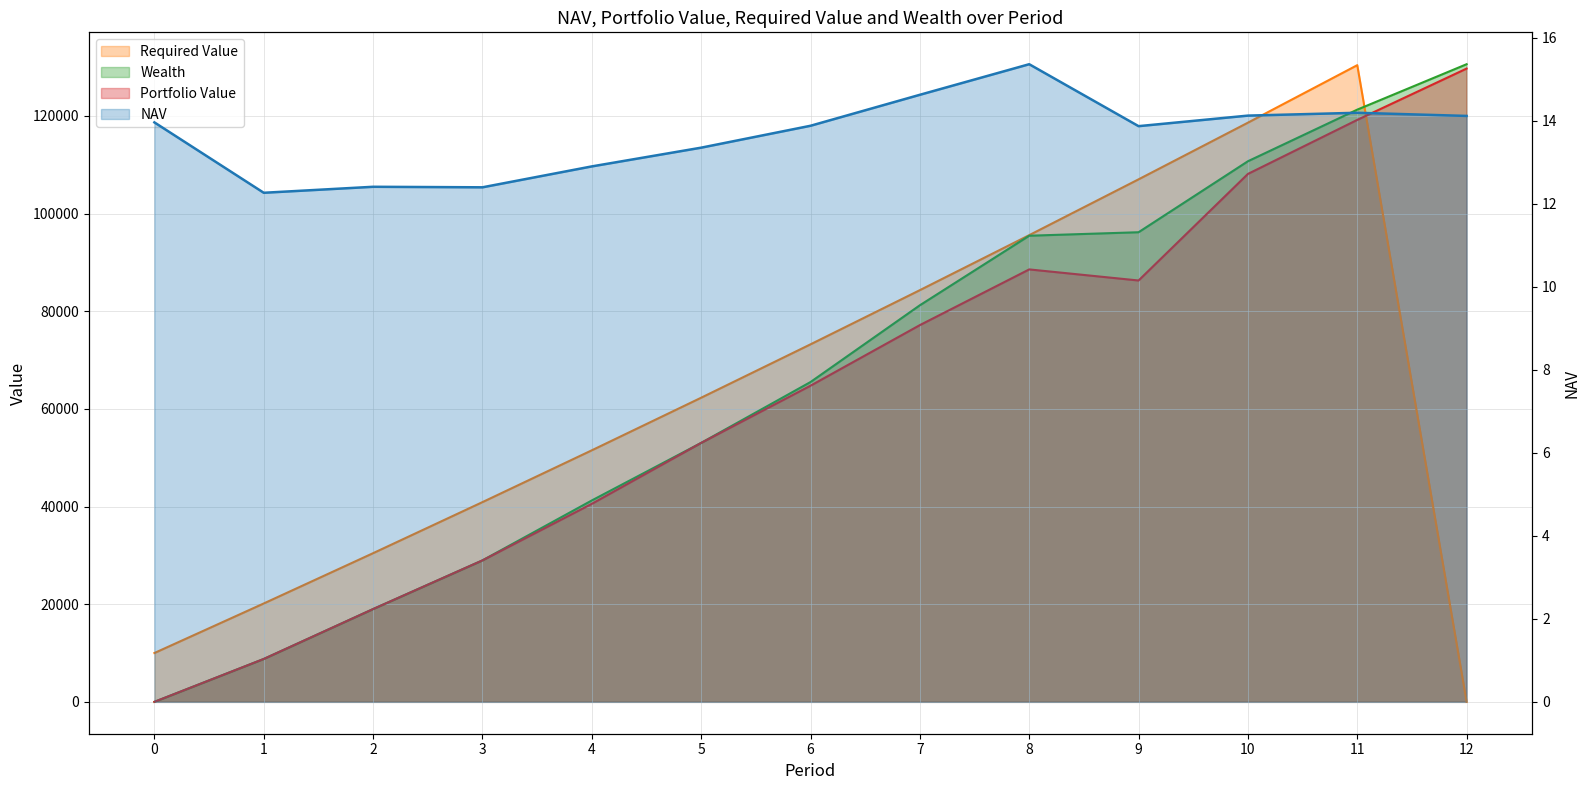

Is it true that Portfolio Value equals 19006.4 at 2?

True